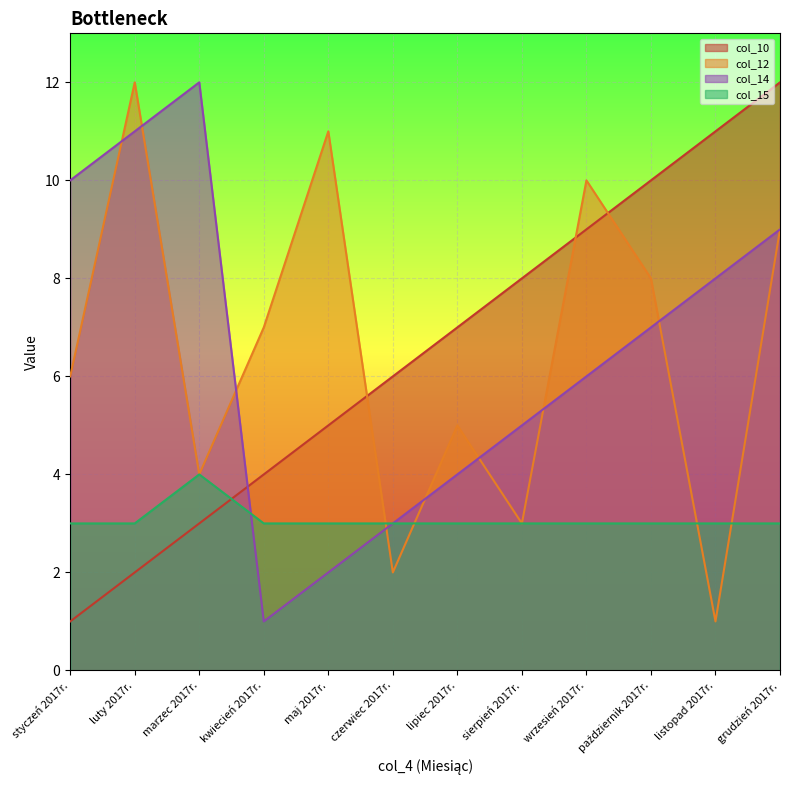

The value of col_14 at grudzień 2017r. is 6. True or false?

False